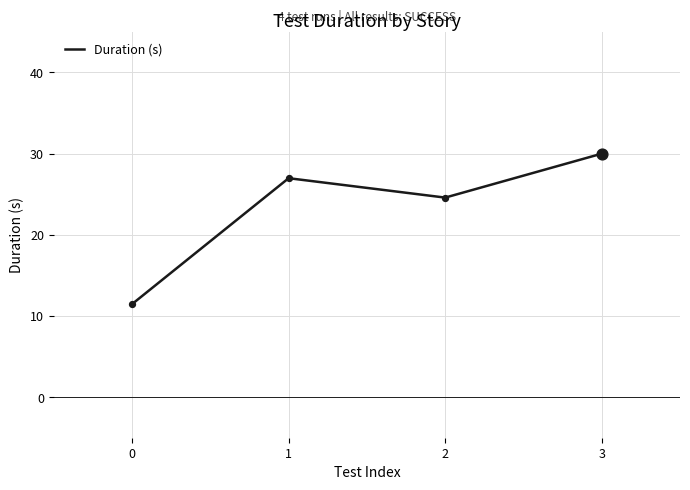

Which has a higher value, 1 or 0?

1